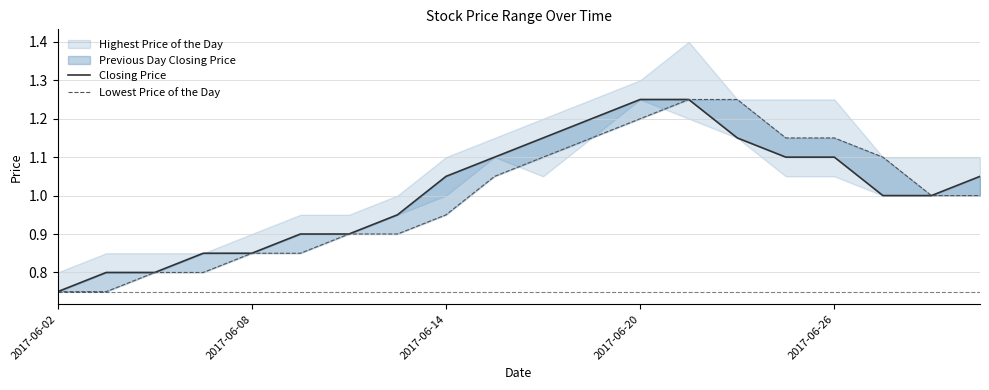

Which series changed the most between 7 and 9?

Closing Price